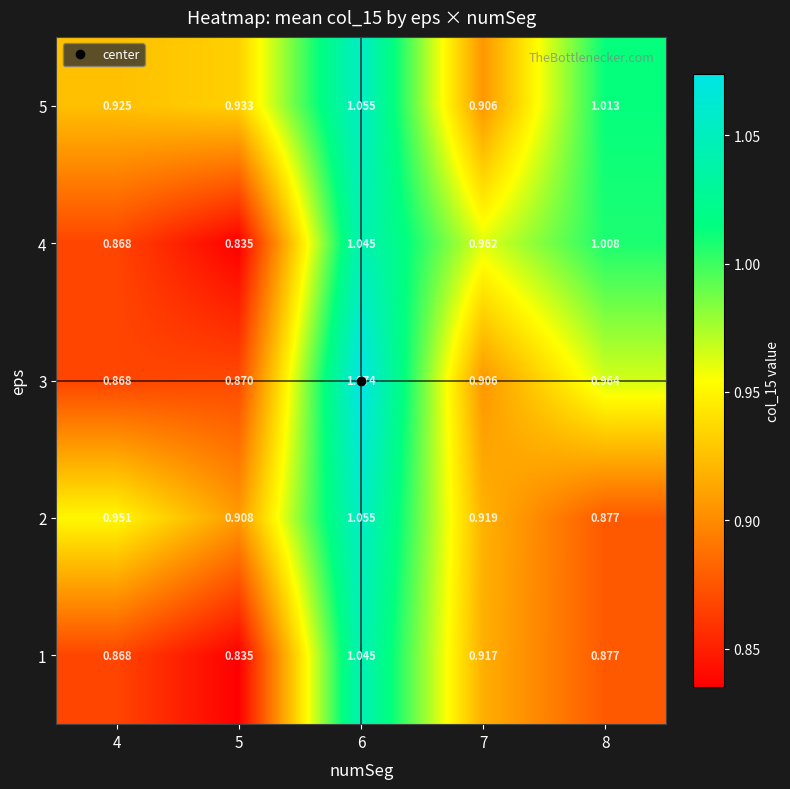

How many categories are shown in the chart?

5